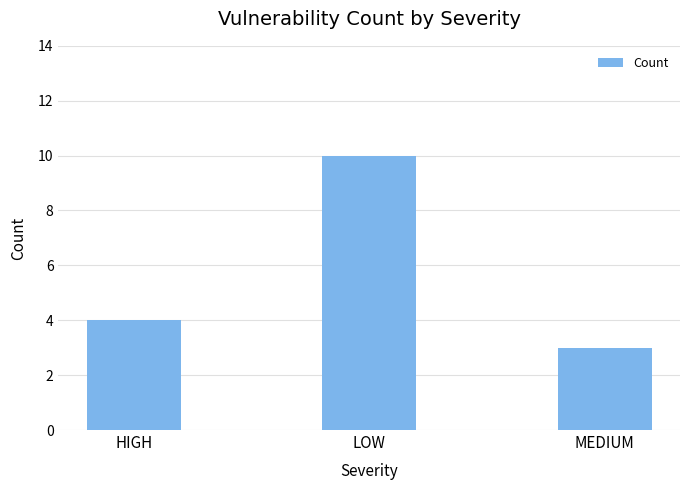

What is the sum of all values?

17